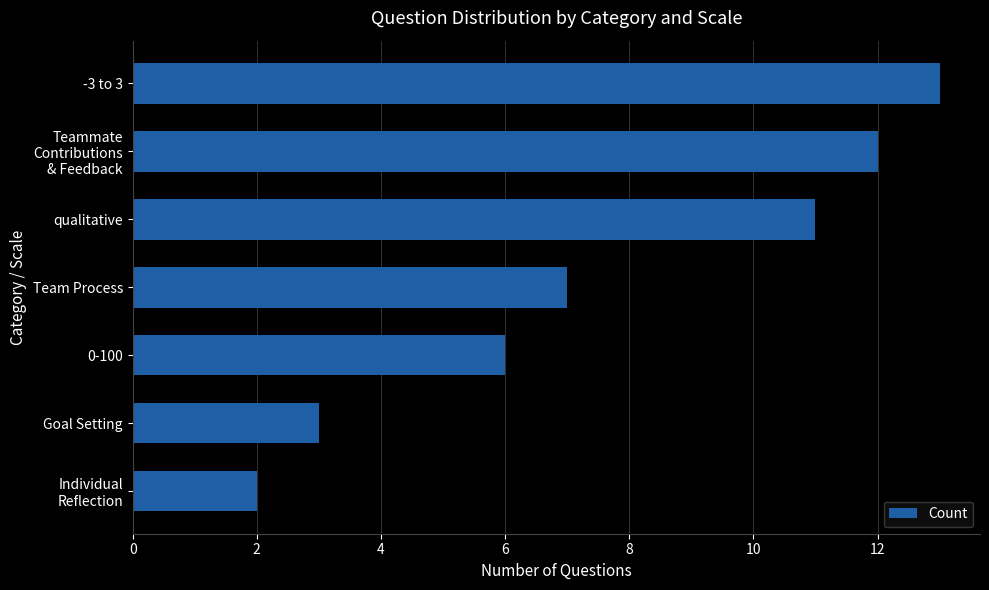

List the labels in order of value, smallest first.

Individual
Reflection, Goal Setting, 0-100, Team Process, qualitative, Teammate
Contributions
& Feedback, -3 to 3